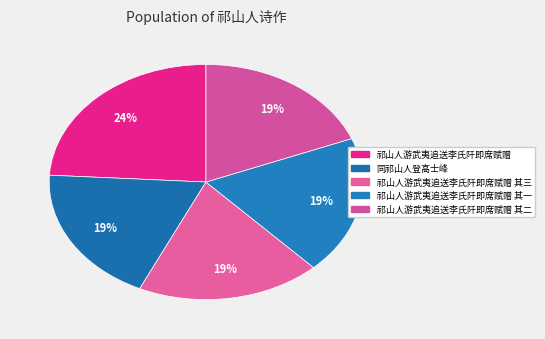

Does 祁山人游武夷追送李氏阡即席赋赠 其一 represent more than half of the total?

No